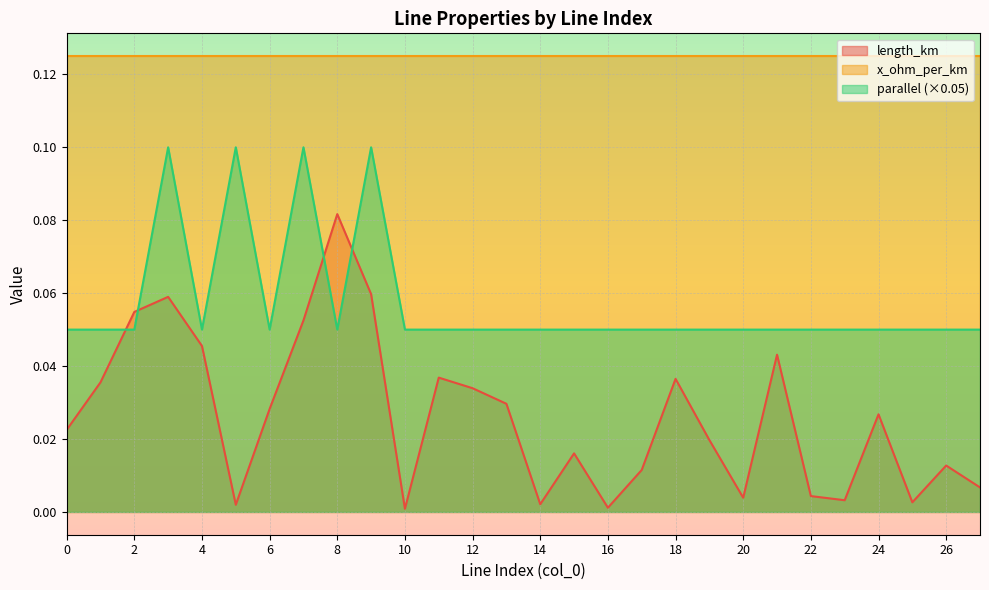

Which label corresponds to the largest value in the chart?

3